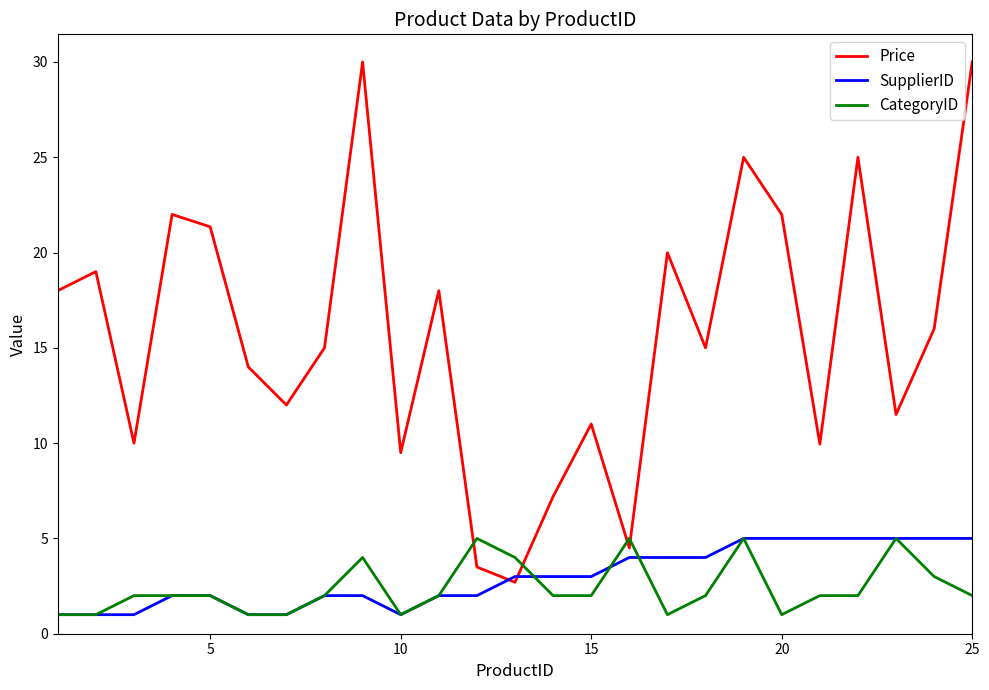

At how many categories does at least one series exceed 9?

21